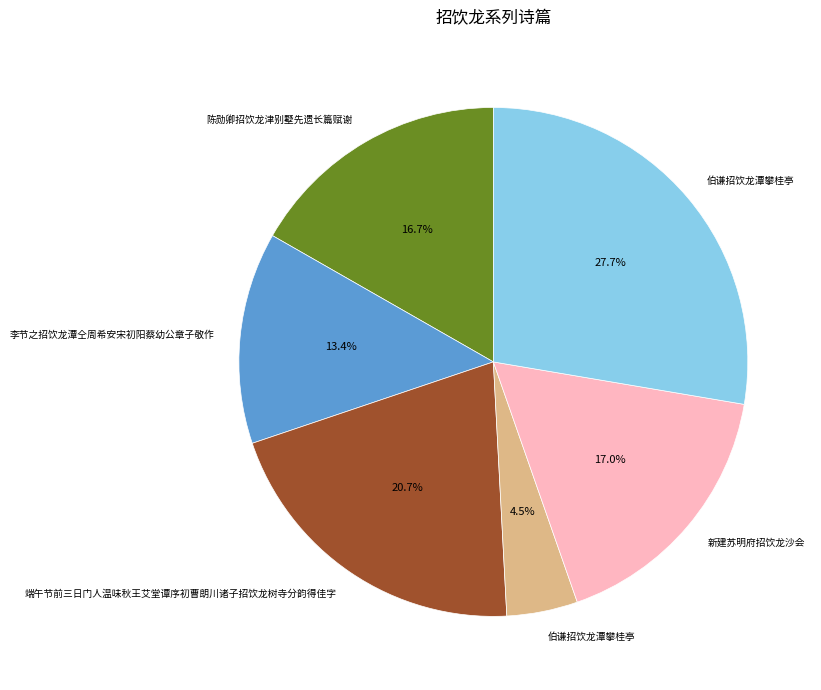

How many slices are in this pie chart?

6